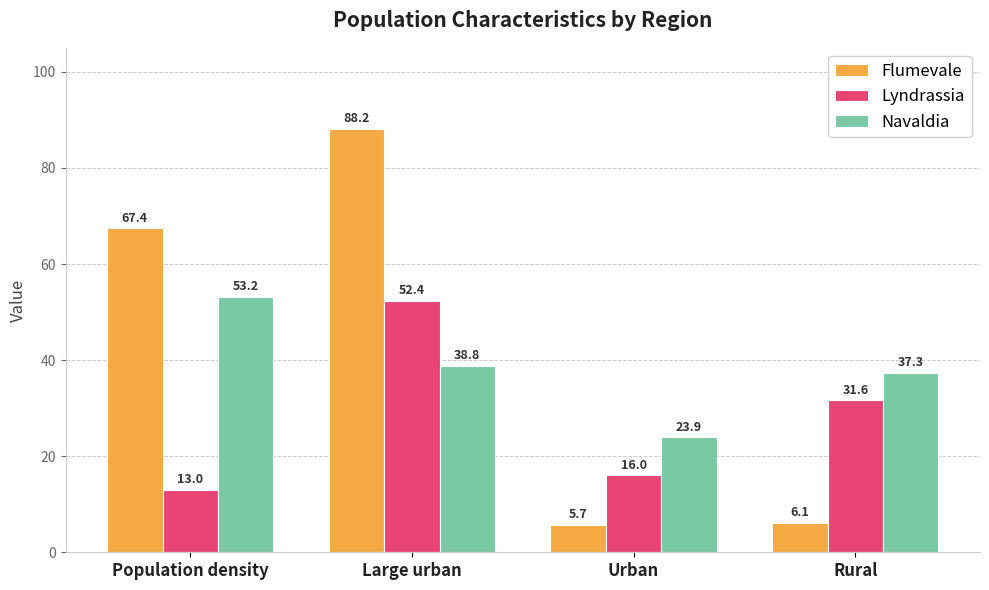

At how many categories does at least one series exceed 68?

1